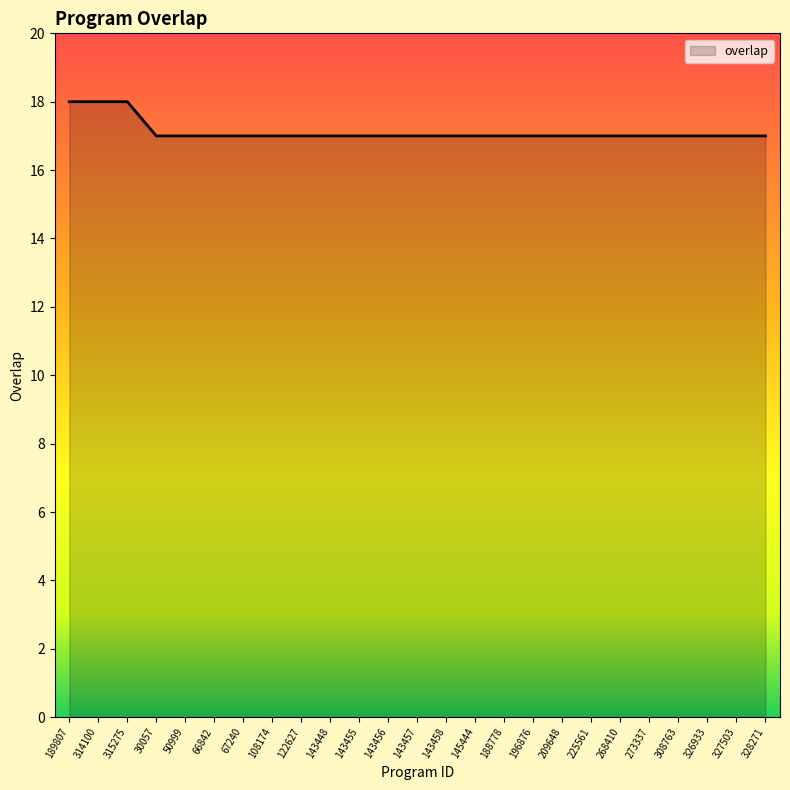

True or false: the data shows 8 at 189807.

False